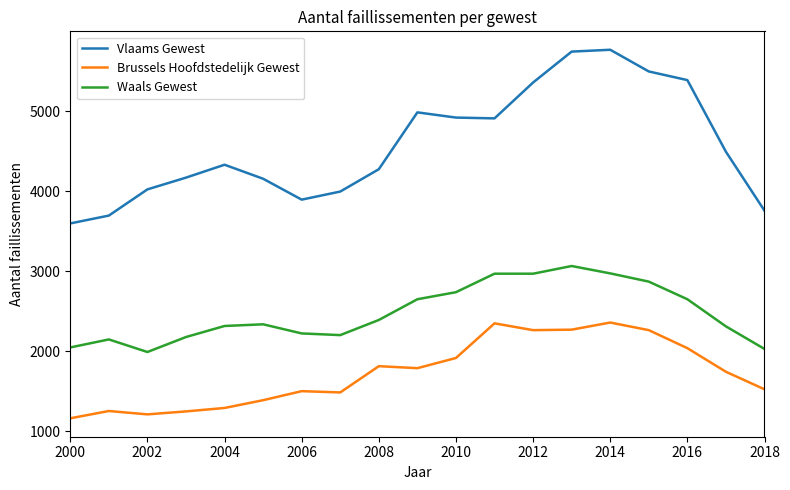

How many categories are shown in the chart?

19